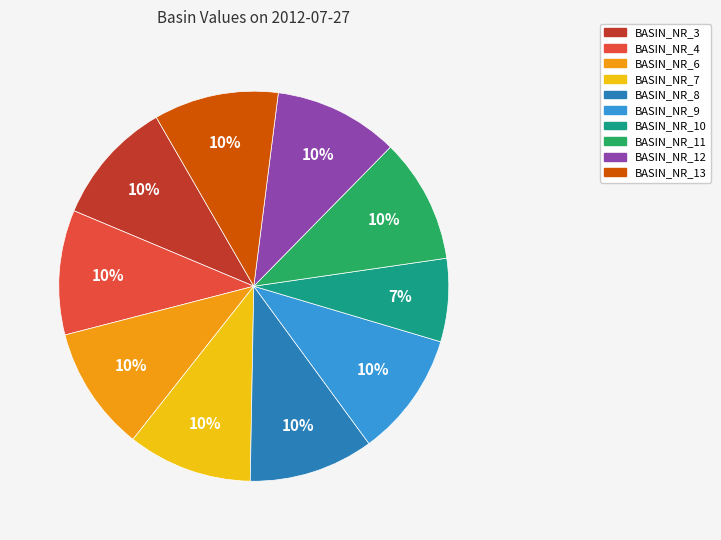

Is there any slice that represents more than half of the pie?

No